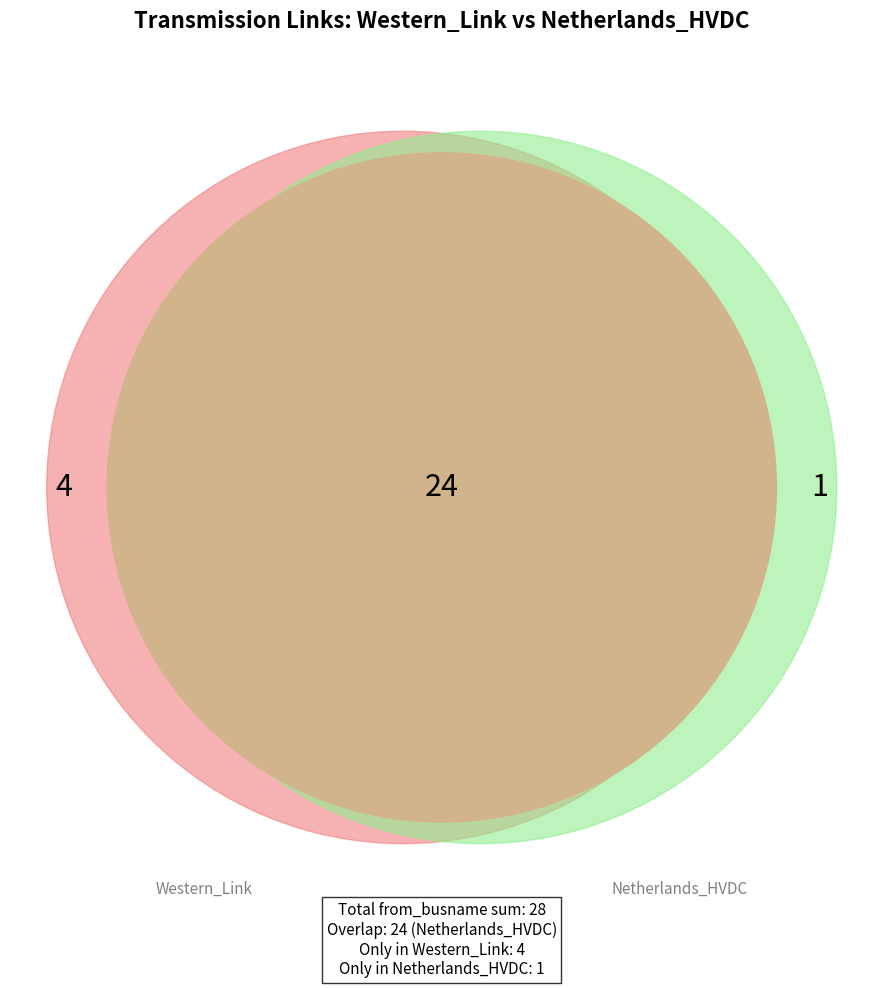

What is the ratio of the value at Netherlands_HVDC to the value at Western_Link?

6.0